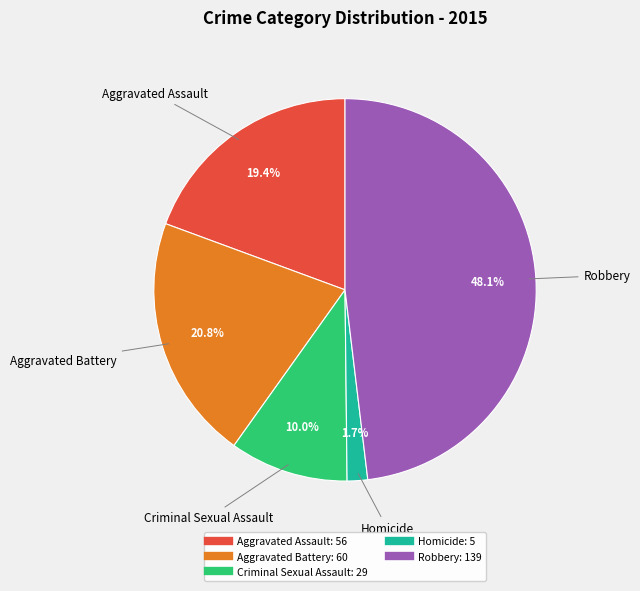

What is the largest slice in the pie chart?

Robbery